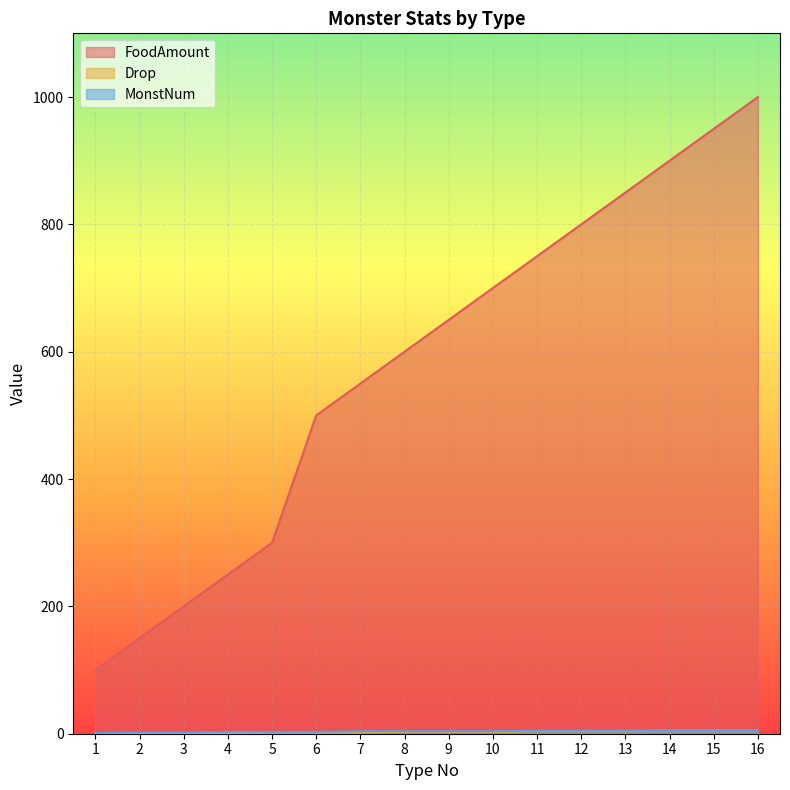

The value of MonstNum at 1 is 0. True or false?

False